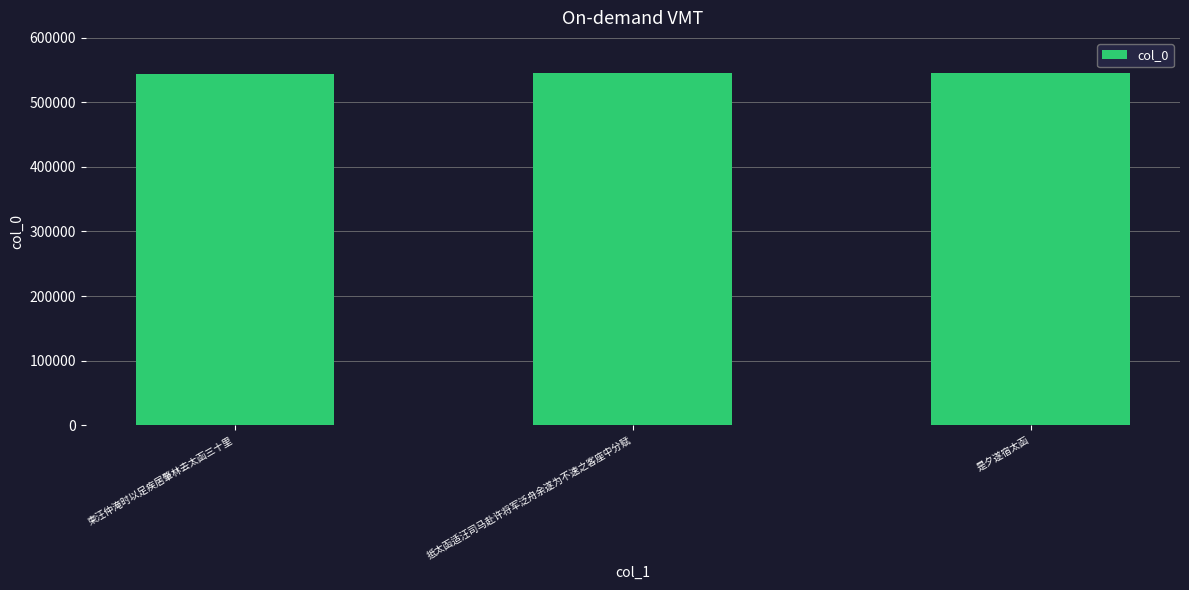

What is the sum of all values?

1634426